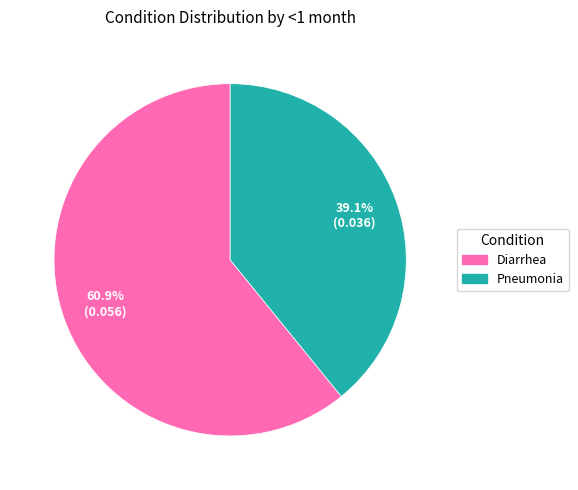

To the nearest percent, what is the combined percentage of Pneumonia and Diarrhea?

100%